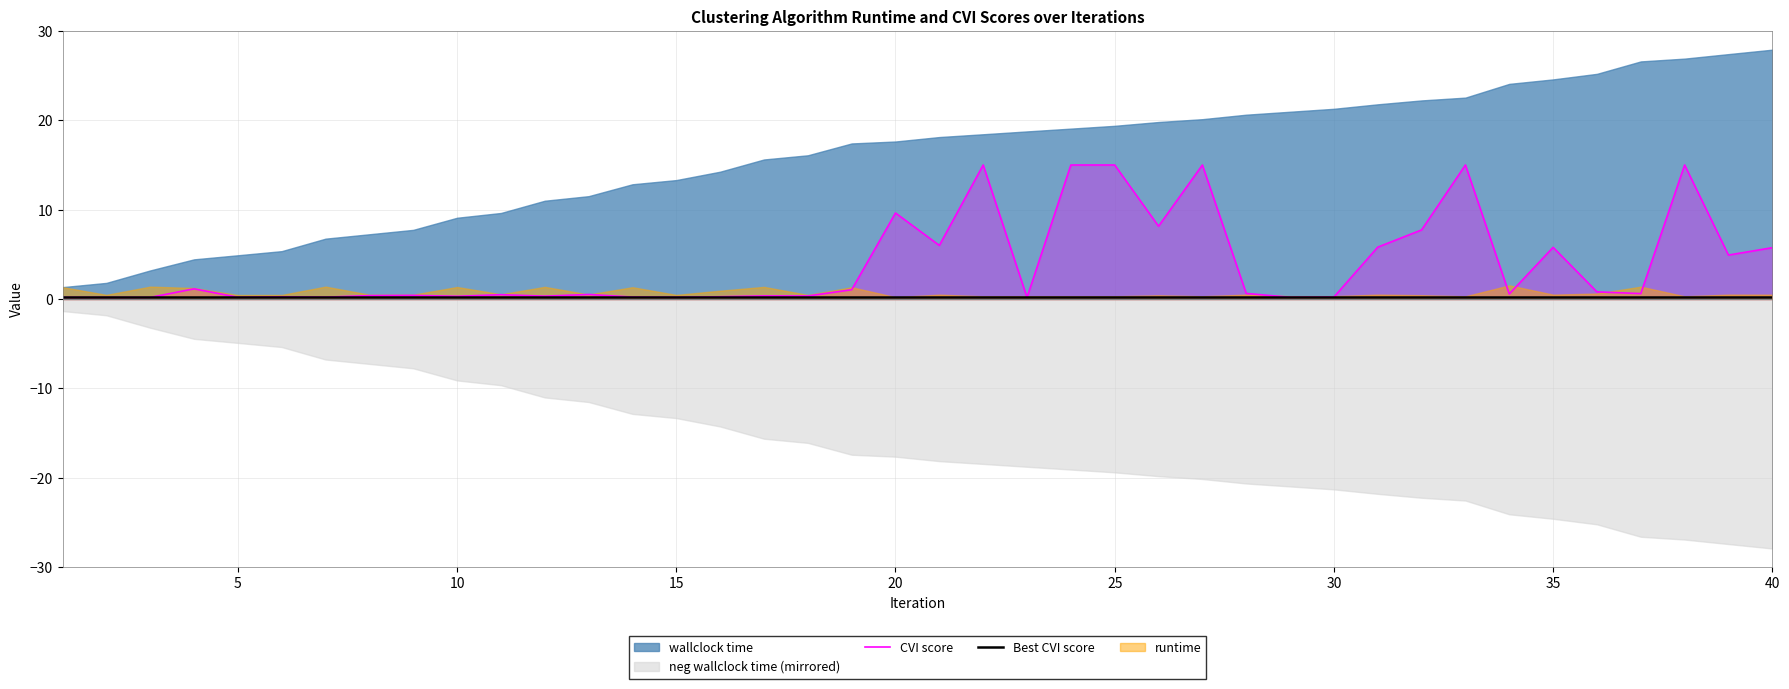

True or false: CVI score has more than 0 points higher than both neighbors.

True